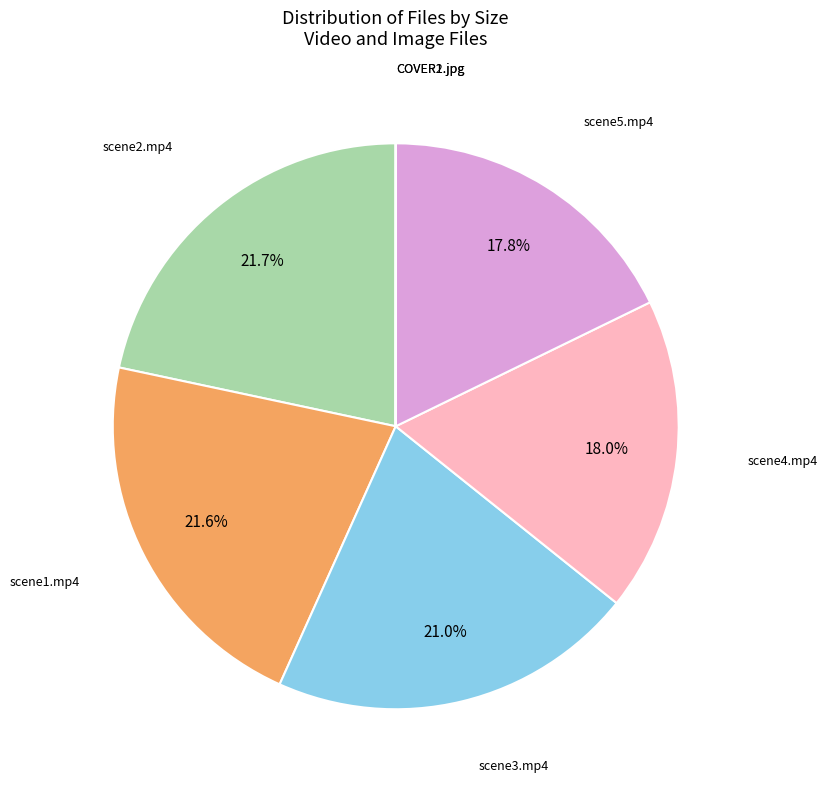

Is there a majority slice in this chart?

No